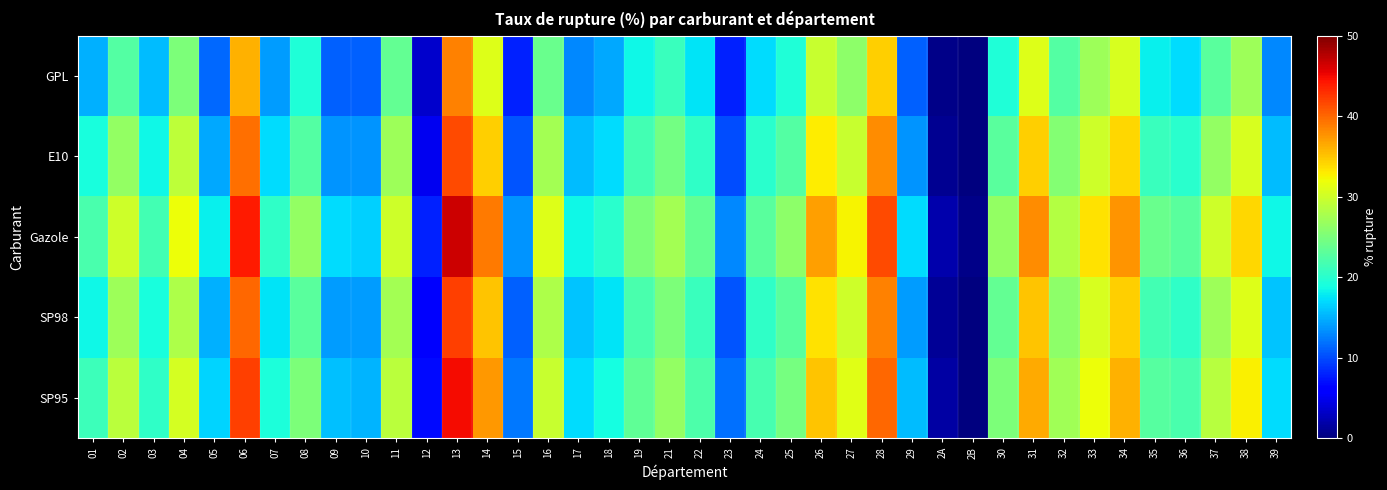

Reading left to right, transcribe all the data shown in this chart.

SP95: 01=21.1	02=28.9	03=20.4	04=30.4	05=16.7	06=42.1	07=19.1	08=25.0	09=15.8	10=15.2	11=28.9	12=6.8	13=44.8	14=37.3	15=12.2	16=29.6	17=17.1	18=18.9	19=23.3	21=26.4	22=22.2	23=11.8	24=21.7	25=24.6	26=35.1	27=31.1	28=40.0	29=15.5	2A=1.7	2B=0.0	30=25.0	31=36.4	32=27.3	33=31.9	34=36.1	35=22.7	36=21.9	37=28.6	38=32.6	39=17.0
SP98: 01=18.5	02=27.0	03=19.0	04=28.0	05=15.0	06=40.0	07=17.5	08=23.0	09=14.0	10=14.0	11=27.5	12=5.5	13=42.0	14=35.0	15=11.0	16=28.0	17=16.0	18=17.5	19=22.0	21=25.0	22=21.0	23=10.5	24=20.5	25=23.0	26=33.5	27=30.0	28=38.5	29=14.0	2A=1.0	2B=0.0	30=23.5	31=35.0	32=26.0	33=30.5	34=34.5	35=21.5	36=20.5	37=27.0	38=31.0	39=16.0
Gazole: 01=22.0	02=30.0	03=21.5	04=32.0	05=18.0	06=44.0	07=20.5	08=26.5	09=17.0	10=16.5	11=30.0	12=8.0	13=46.5	14=39.0	15=13.5	16=31.0	17=18.5	18=20.0	19=25.0	21=27.5	22=23.5	23=13.0	24=23.0	25=26.0	26=37.0	27=32.5	28=41.5	29=17.0	2A=2.0	2B=0.5	30=26.5	31=38.0	32=28.5	33=33.5	34=37.5	35=24.0	36=23.0	37=30.0	38=34.0	39=18.5
E10: 01=19.0	02=26.5	03=18.5	04=29.0	05=14.5	06=39.5	07=17.0	08=22.5	09=13.5	10=13.5	11=27.0	12=5.0	13=41.5	14=34.5	15=10.5	16=27.5	17=15.5	18=17.0	19=21.5	21=24.5	22=20.5	23=10.0	24=20.0	25=22.5	26=33.0	27=29.5	28=38.0	29=13.5	2A=0.8	2B=0.0	30=23.0	31=34.5	32=25.5	33=30.0	34=34.0	35=21.0	36=20.0	37=26.5	38=30.5	39=15.5
GPL: 01=15.0	02=22.5	03=15.5	04=25.0	05=11.5	06=36.0	07=14.0	08=19.5	09=11.0	10=11.0	11=23.5	12=3.5	13=38.5	14=31.0	15=8.0	16=24.0	17=13.0	18=14.5	19=18.5	21=21.0	22=17.5	23=8.0	24=17.0	25=19.5	26=29.5	27=26.0	28=34.5	29=11.0	2A=0.5	2B=0.0	30=19.5	31=31.0	32=22.5	33=27.0	34=30.5	35=18.0	36=17.0	37=23.0	38=27.0	39=13.0